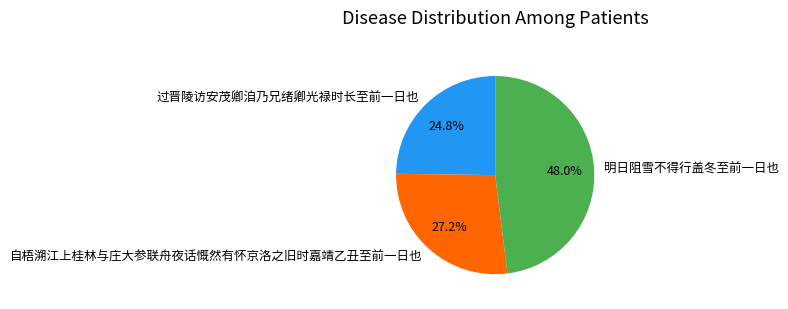

To the nearest percent, what portion does 明日阻雪不得行盖冬至前一日也 represent?

48%